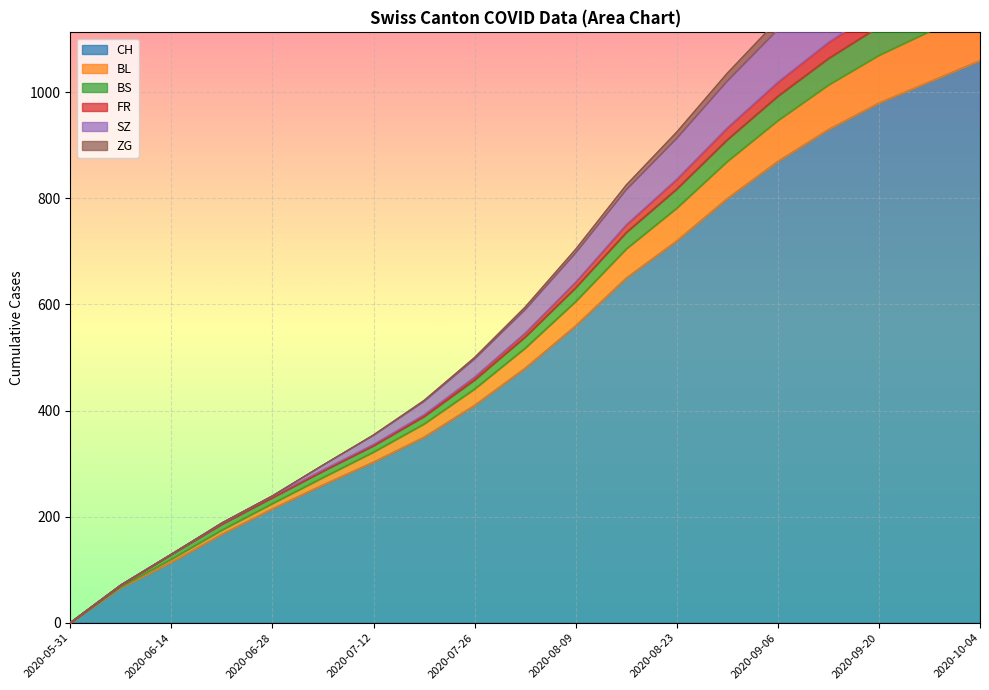

Which has a higher value, 2020-07-05 or 2020-08-02?

2020-08-02